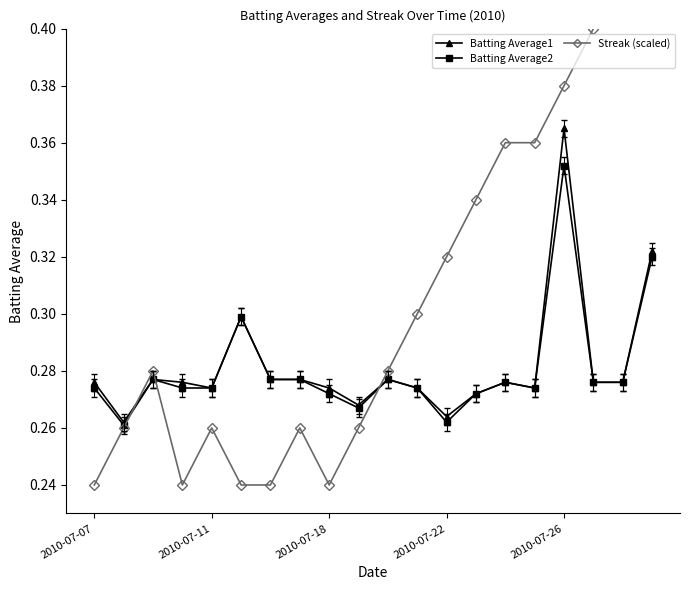

Which series has the largest total across all categories?

Streak (scaled)